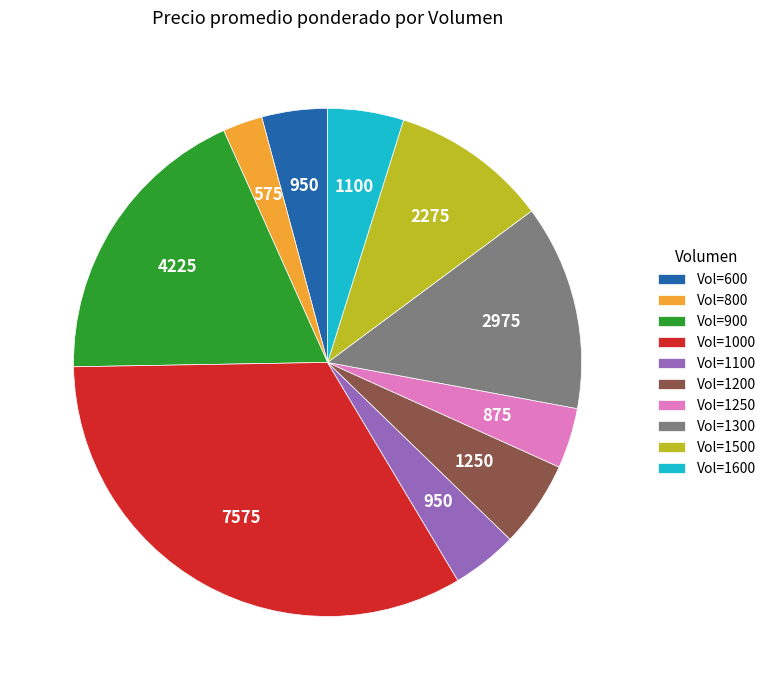

Is it true that Vol=1300 is 20% of the pie?

False